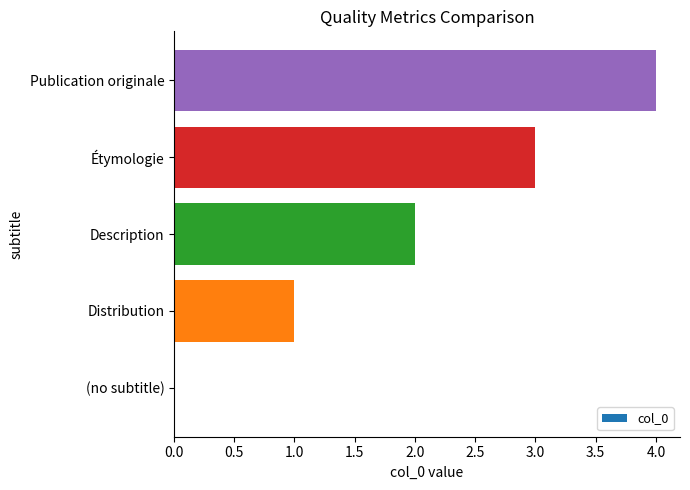

What is the sum of the values at Publication originale and (no subtitle)?

4